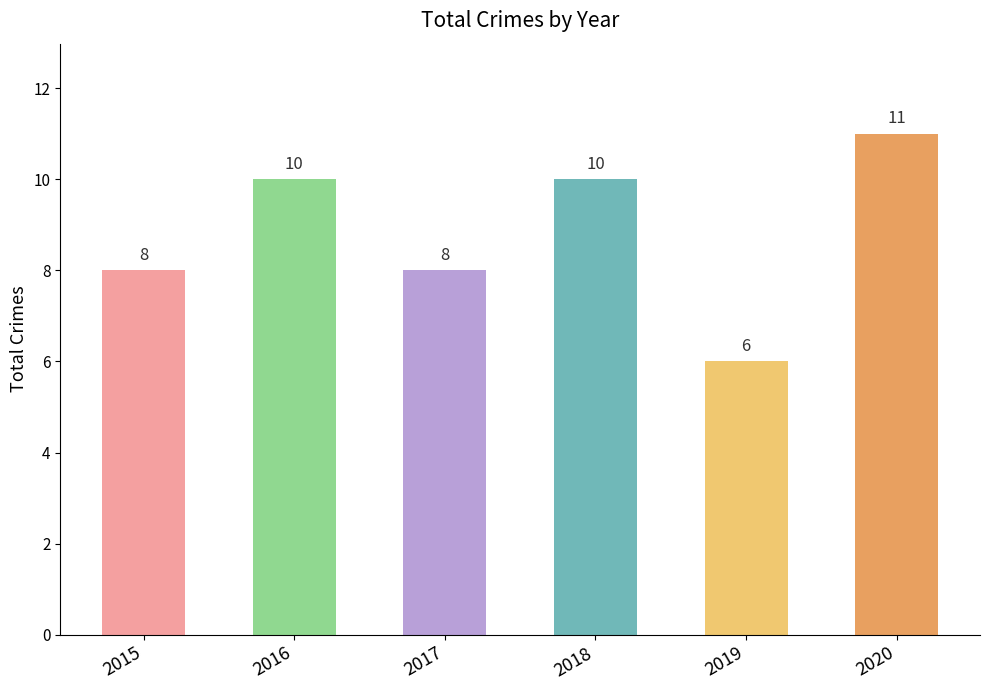

How many bars are there in total?

6